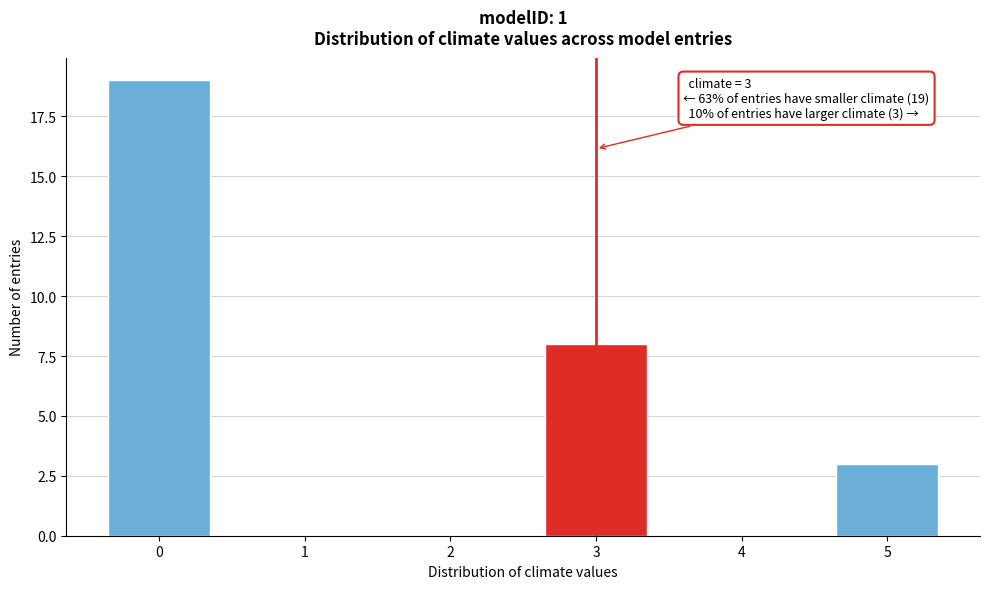

Reading left to right, list all the values displayed in this chart.

0=19	1=0	2=0	3=8	4=0	5=3